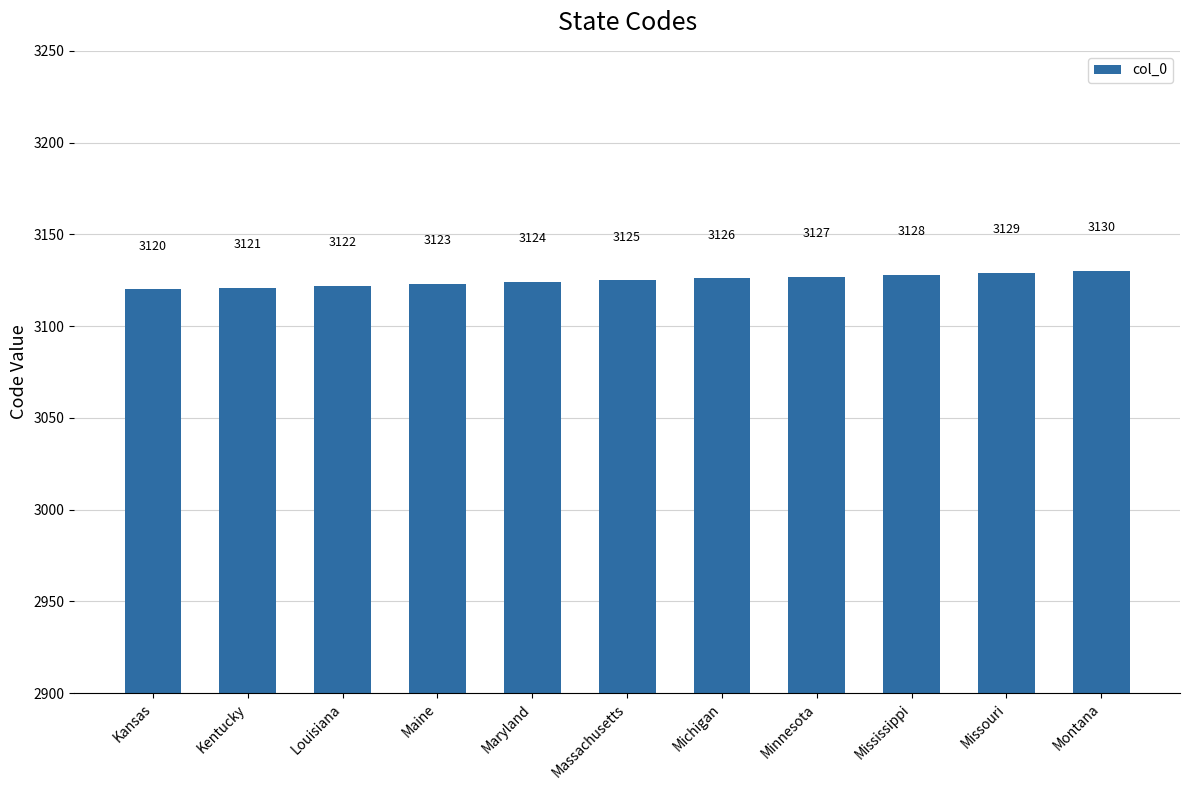

Reading left to right, list all the values displayed in this chart.

Kansas=3120	Kentucky=3121	Louisiana=3122	Maine=3123	Maryland=3124	Massachusetts=3125	Michigan=3126	Minnesota=3127	Mississippi=3128	Missouri=3129	Montana=3130